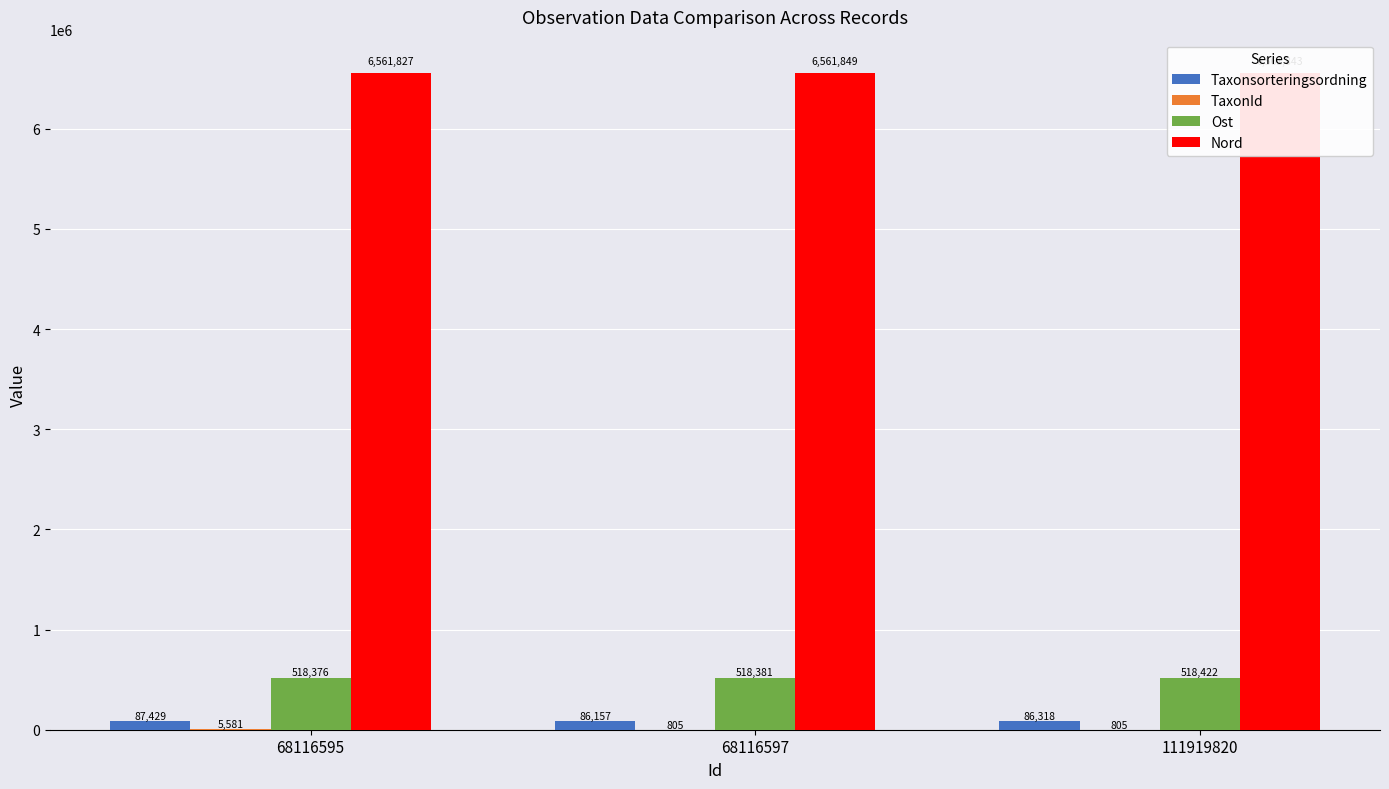

At which category is the sum across all series the highest?

68116595